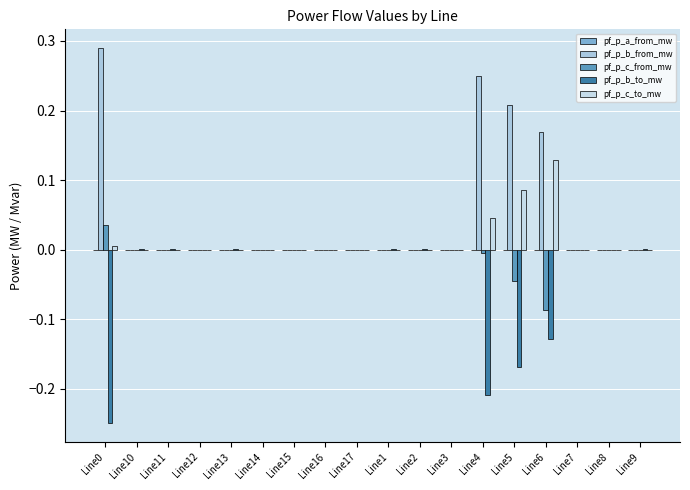

Rank the series by their maximum value, from lowest to highest.

pf_p_a_from_mw, pf_p_b_to_mw, pf_p_c_from_mw, pf_p_c_to_mw, pf_p_b_from_mw